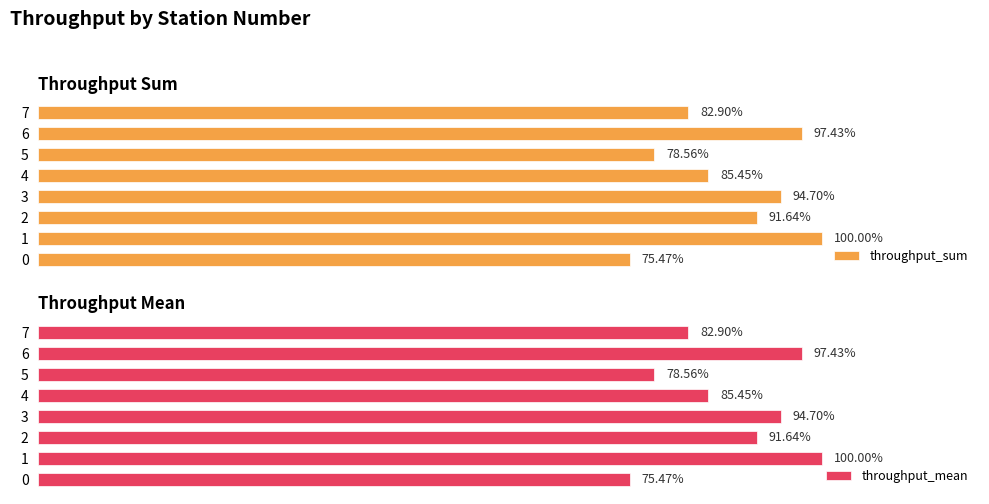

Does the chart contain any negative values?

No